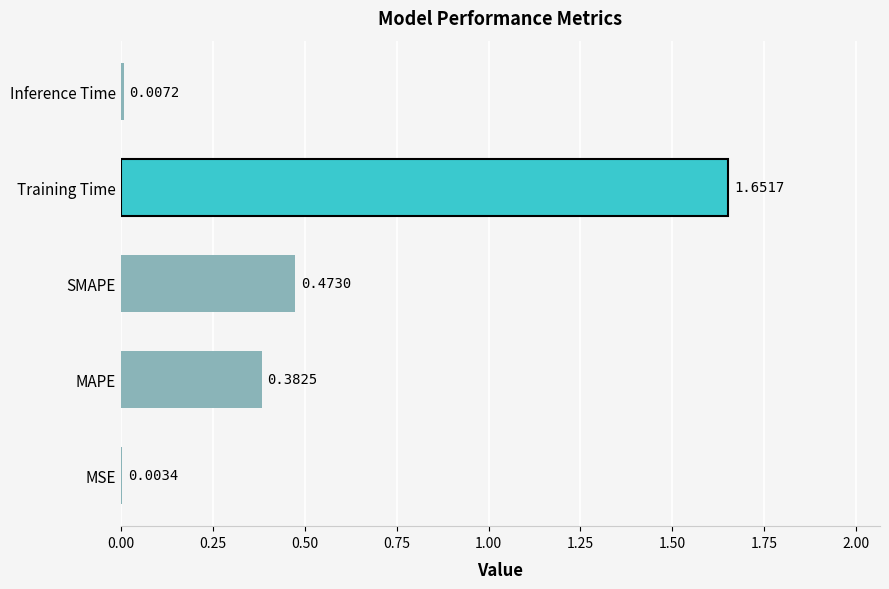

Which label corresponds to the largest value in the chart?

Training Time